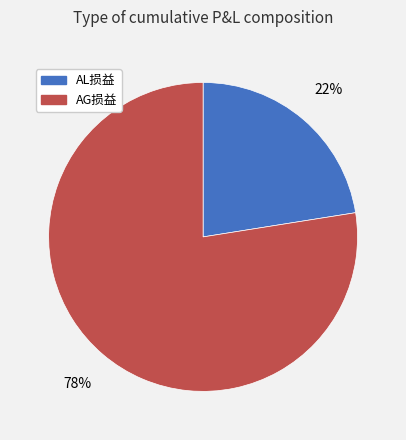

Which category has the smallest portion of the pie?

AL损益